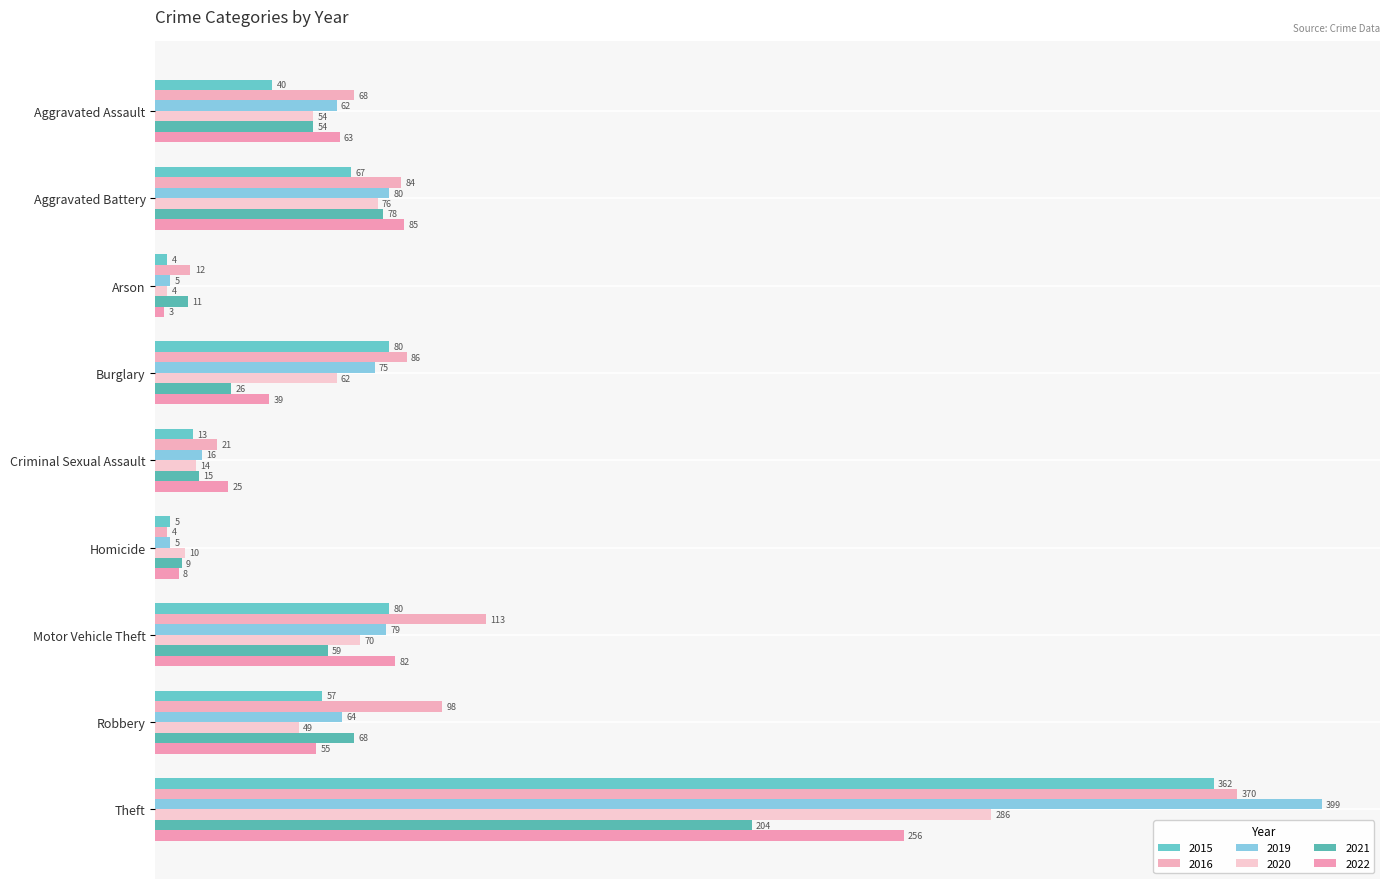

The value of 2015 at Aggravated Assault is 40. True or false?

True